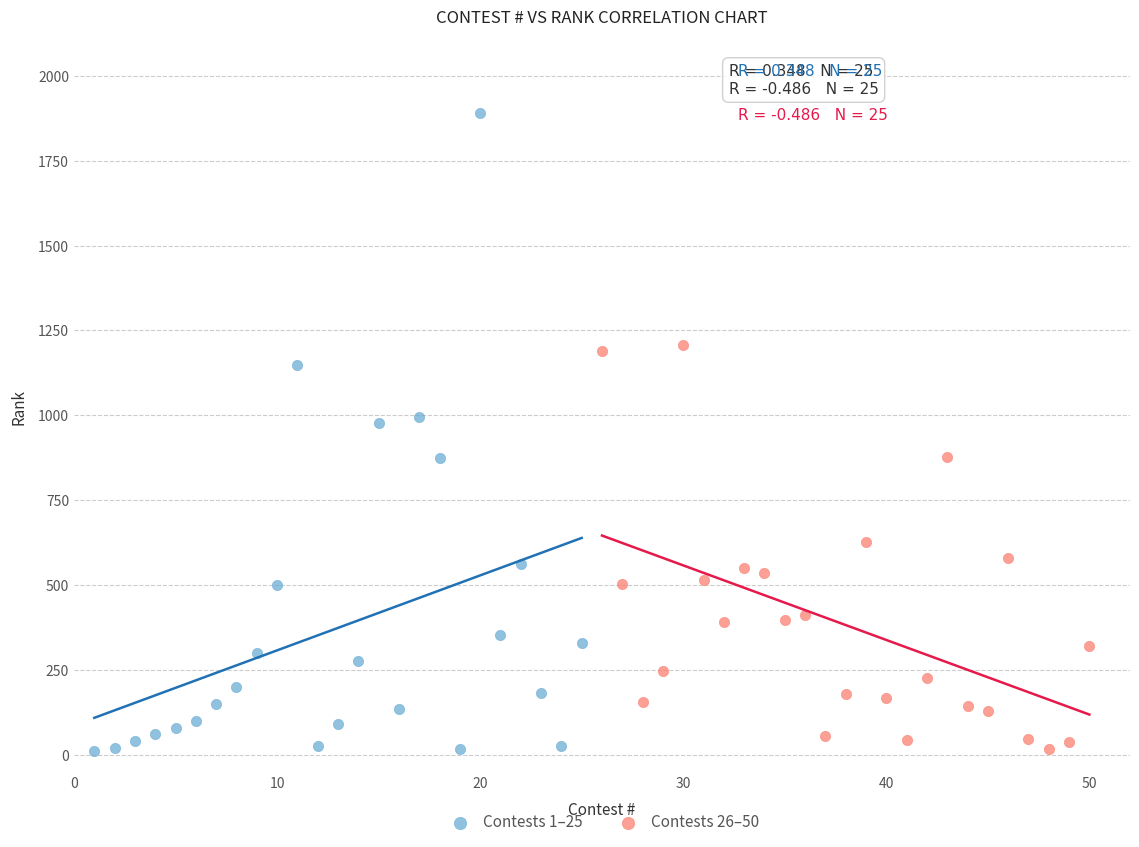

Which series has the largest Y range (max minus min)?

Contests 1–25